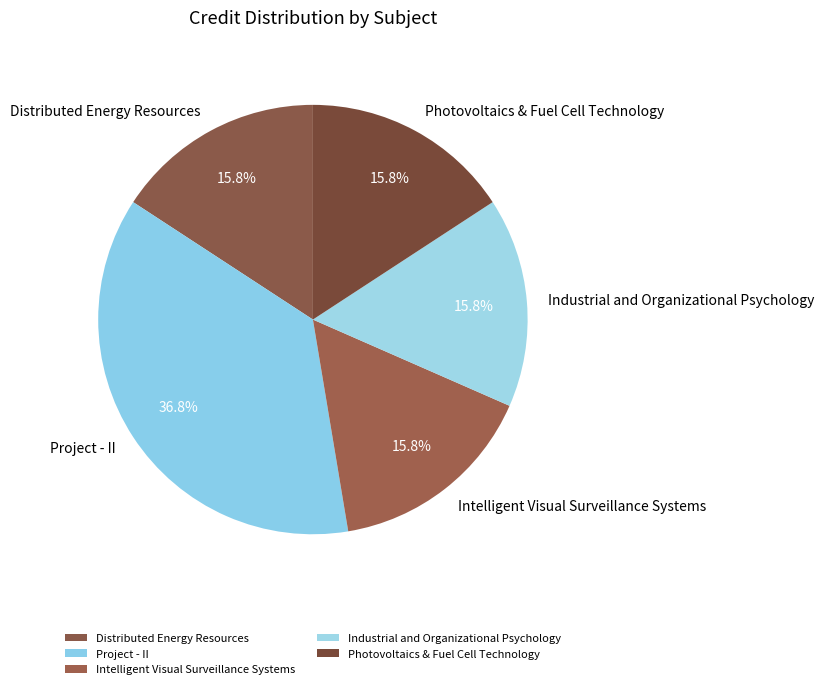

Is it true that Intelligent Visual Surveillance Systems is 30% of the pie?

False